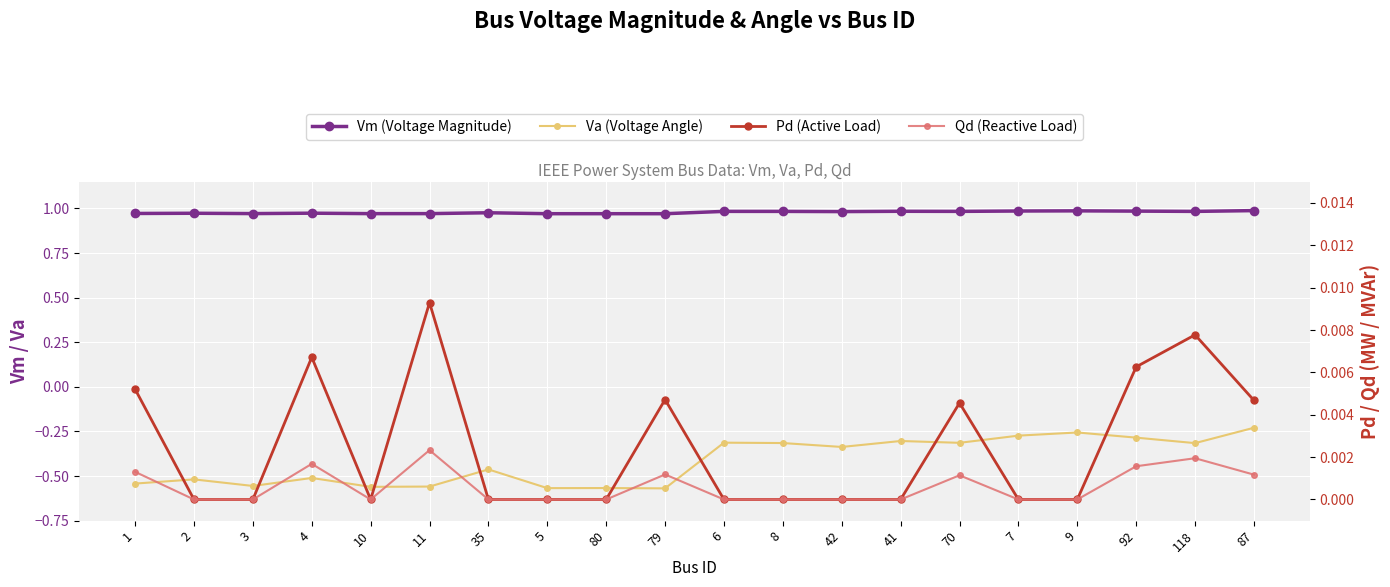

Between 11 and 6, which series saw the biggest shift?

Va (Voltage Angle)